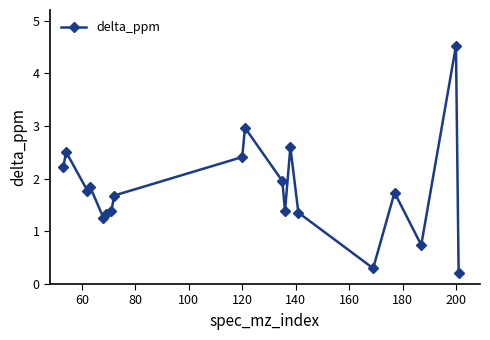

What is the greatest value displayed?

4.5